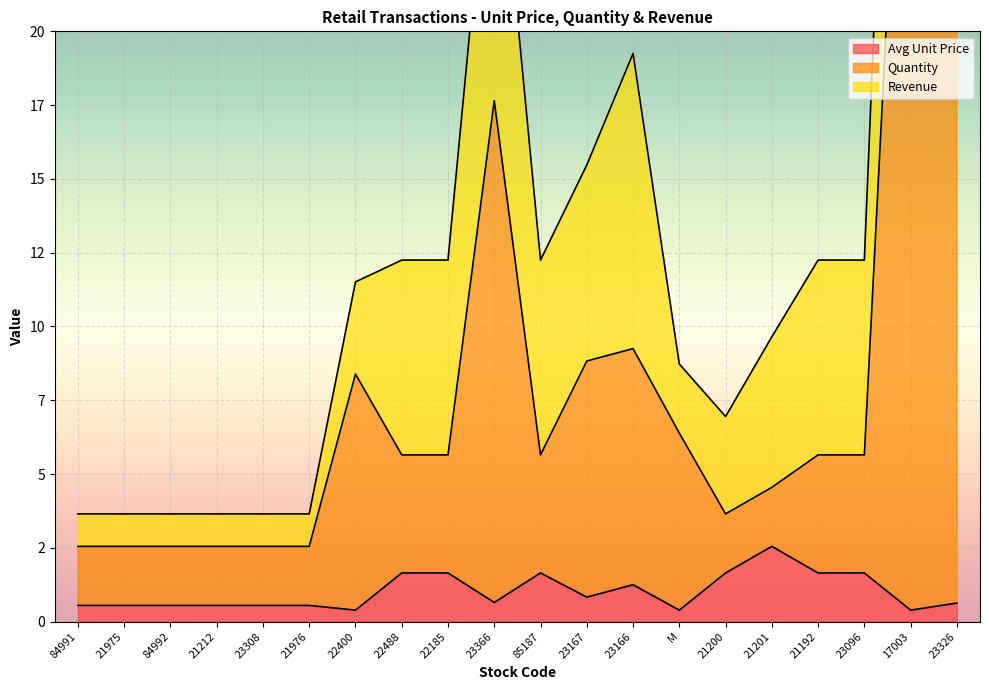

Reading right to left, extract all data points from this chart.

Avg Unit Price: 0.6	0.4	1.6	1.6	2.5	1.6	0.4	1.2	0.8	1.6	0.7	1.6	1.6	0.4	0.6	0.6	0.6	0.6	0.6	0.6
Quantity: 24.6	36.4	5.7	5.7	4.5	3.6	6.4	9.2	8.8	5.7	17.6	5.7	5.7	8.4	2.5	2.5	2.5	2.5	2.5	2.5